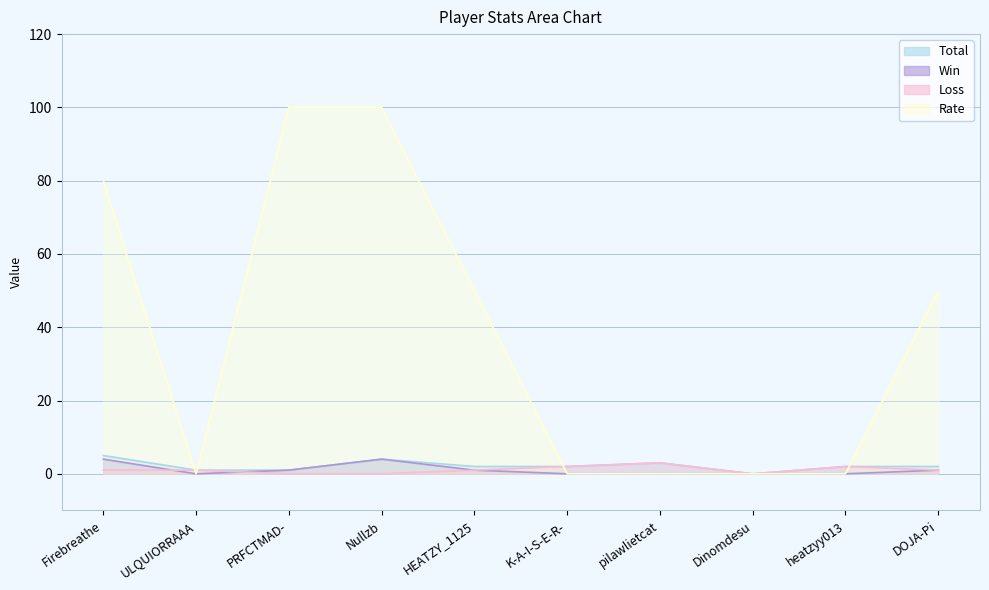

Which has a higher value, DOJA-Pi or Dinomdesu?

DOJA-Pi